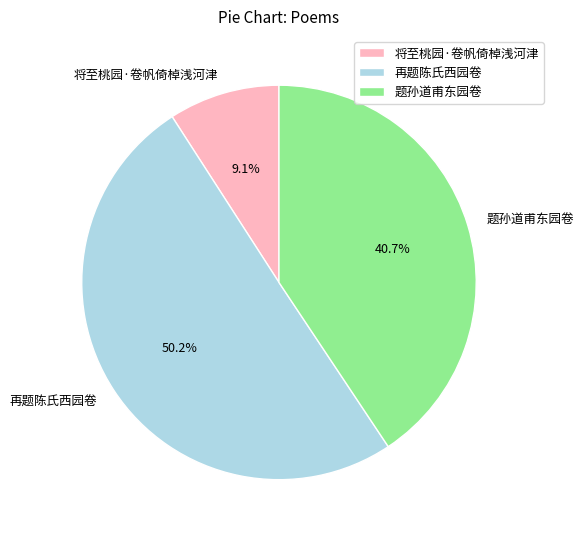

What is the majority slice?

再题陈氏西园卷